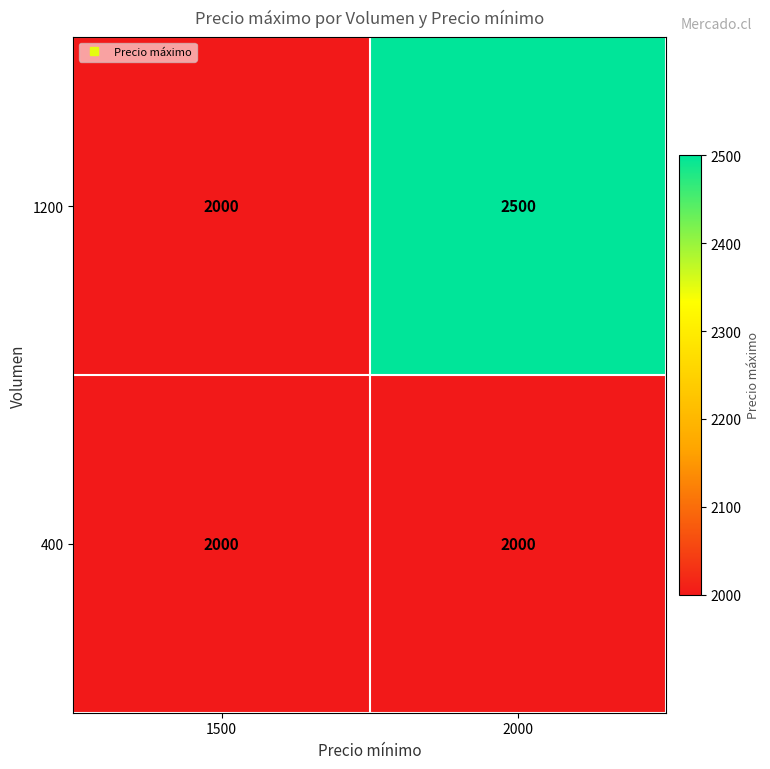

The 1200 series shows 1021 at 2000. True or false?

False